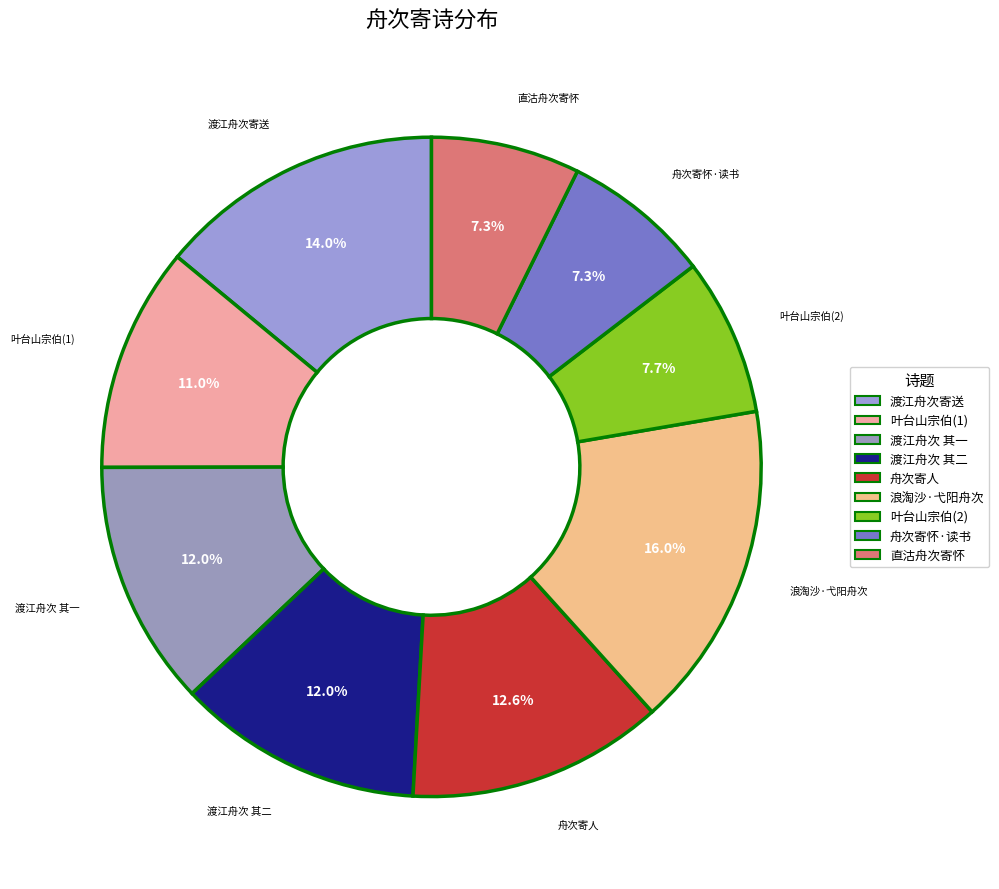

How many slices are in this pie chart?

9